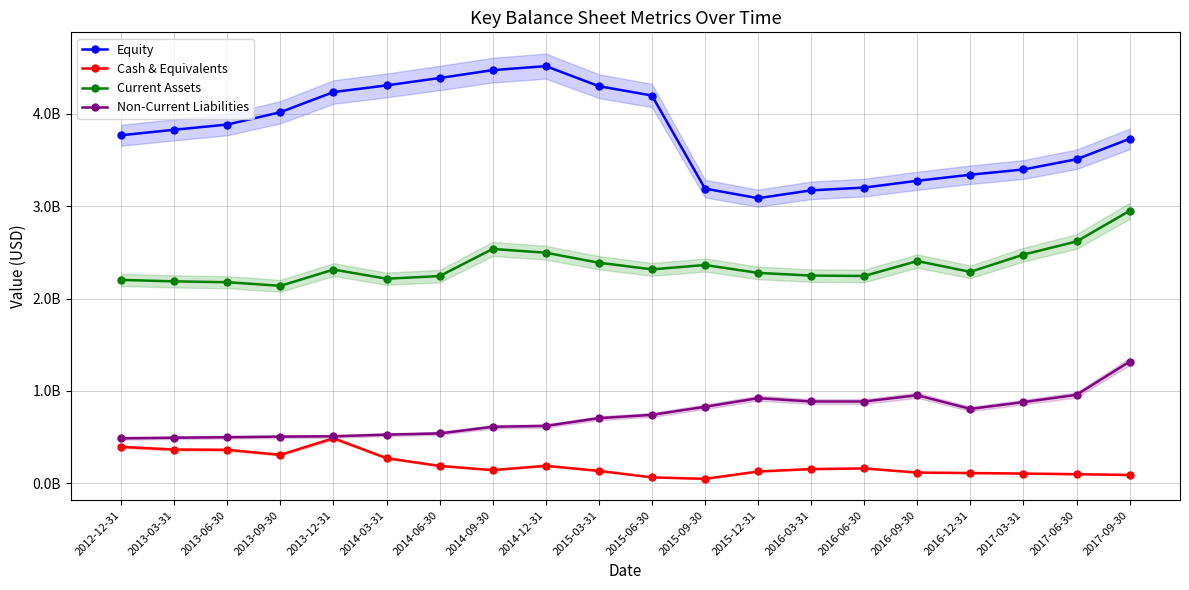

List the labels in order of Cash & Equivalents value, smallest first.

2015-09-30, 2015-06-30, 2017-09-30, 2017-06-30, 2017-03-31, 2016-12-31, 2016-09-30, 2015-12-31, 2015-03-31, 2014-09-30, 2016-03-31, 2016-06-30, 2014-06-30, 2014-12-31, 2014-03-31, 2013-09-30, 2013-06-30, 2013-03-31, 2012-12-31, 2013-12-31